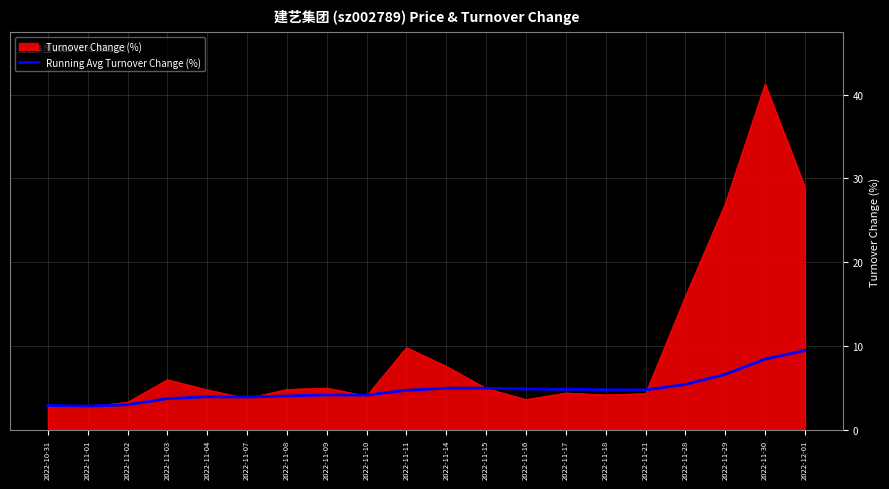

Is it true that Running Avg Turnover Change (%) equals 2.1 at 2022-11-09?

False